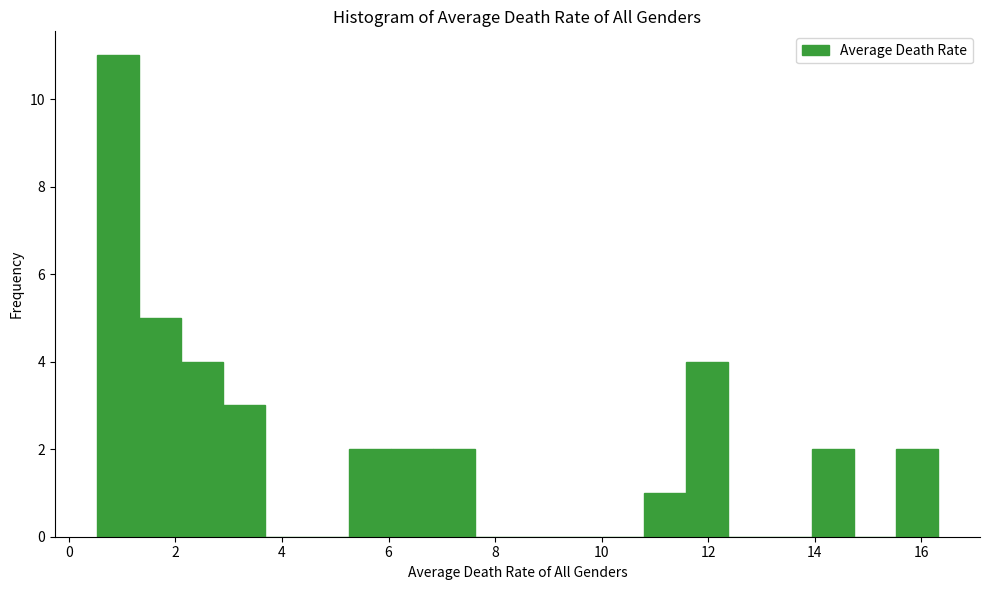

Read against the x-axis, roughly where is the centre of the tallest bar?

1.0